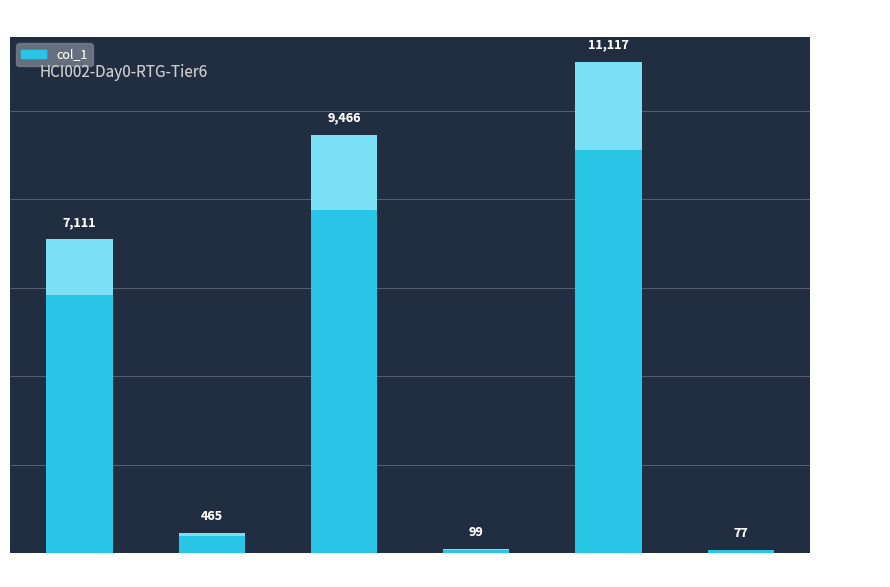

Reading right to left, what are all the values shown in this chart?

77	11117	99	9466	465	7111